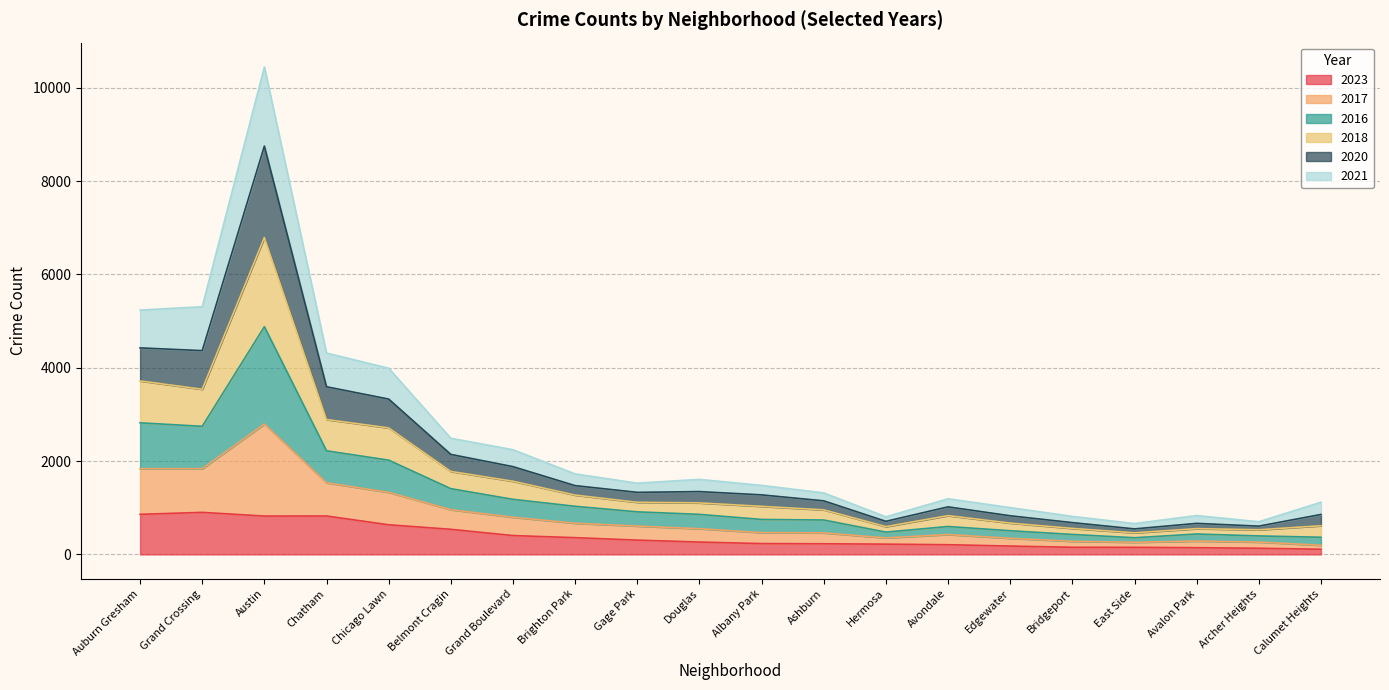

At which category is the sum across all series the highest?

Austin